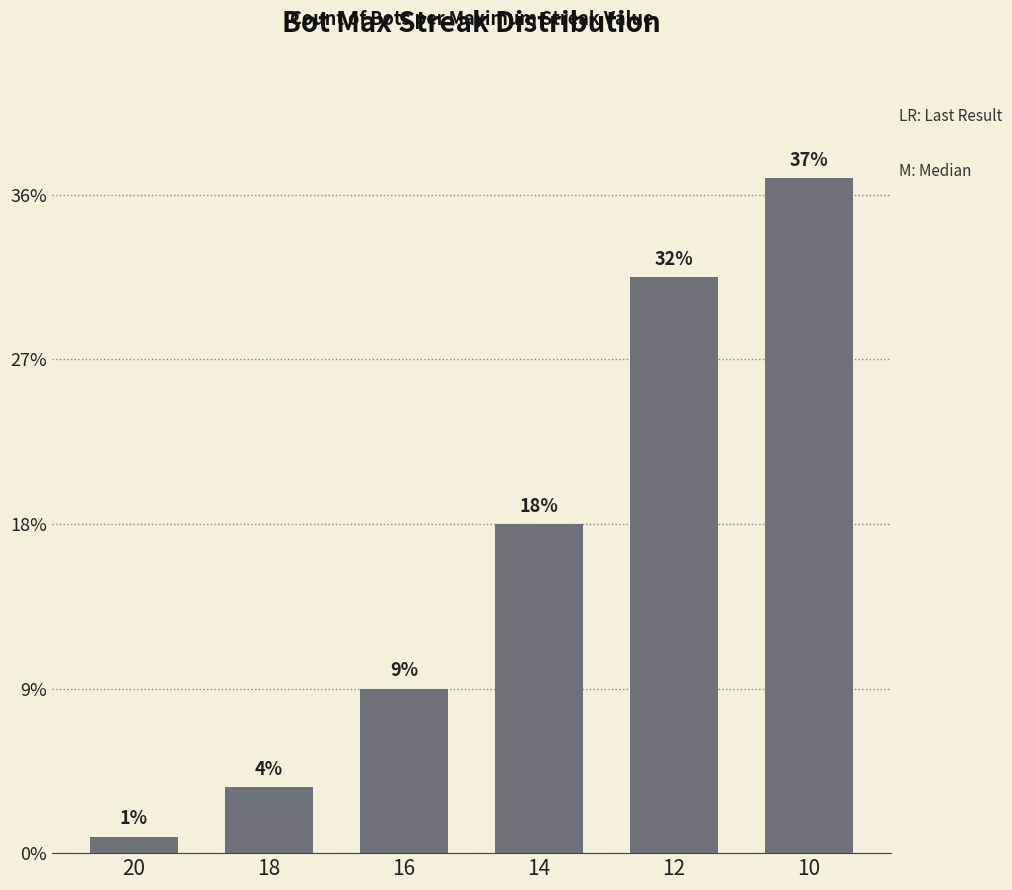

List the labels in order of value, smallest first.

20, 18, 16, 14, 12, 10